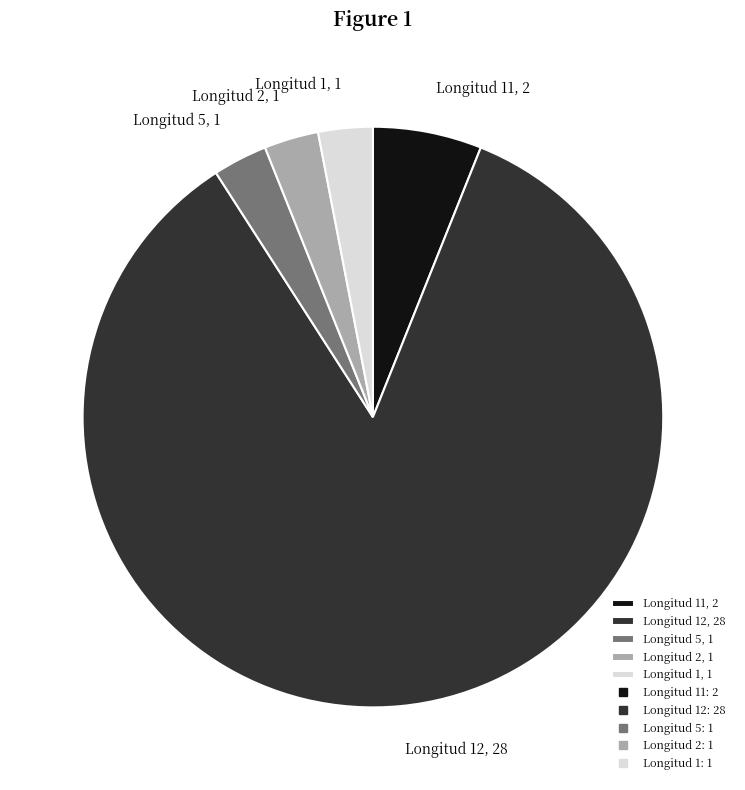

What is the largest slice in the pie chart?

Longitud 12, 28